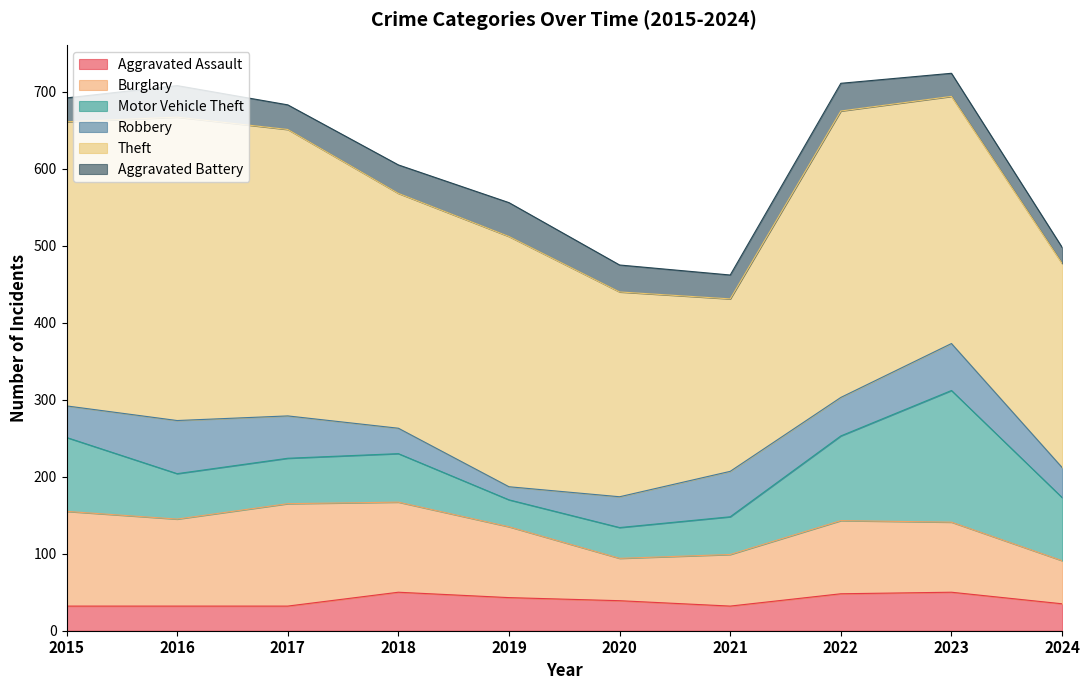

What is the sum of all Aggravated Assault values?

393